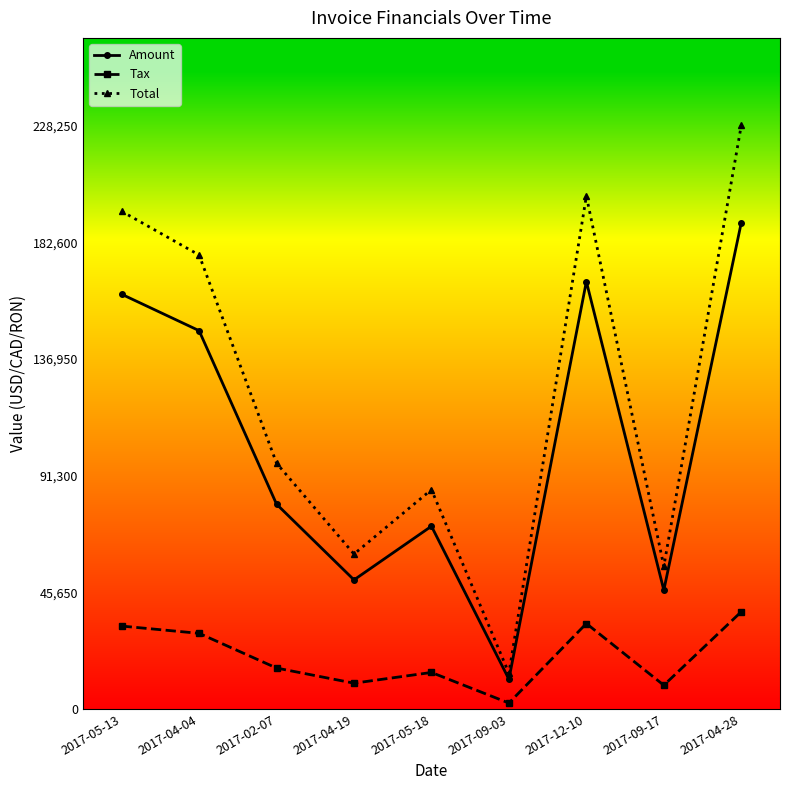

At which category is the sum across all series the highest?

2017-04-28